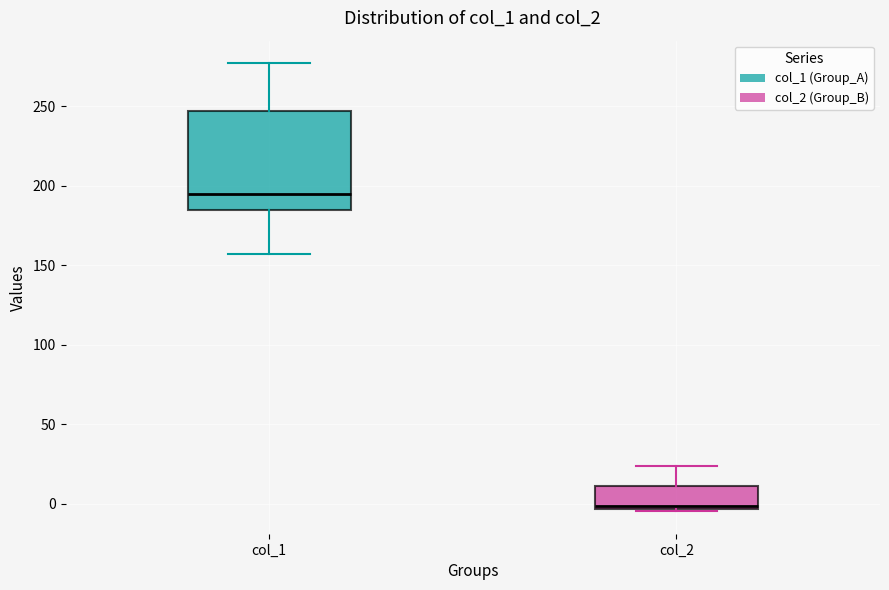

Where does the upper whisker of the box for col_1 end on the y-axis? The values are not printed on the chart, so give them approximately, as read against the axis.

275